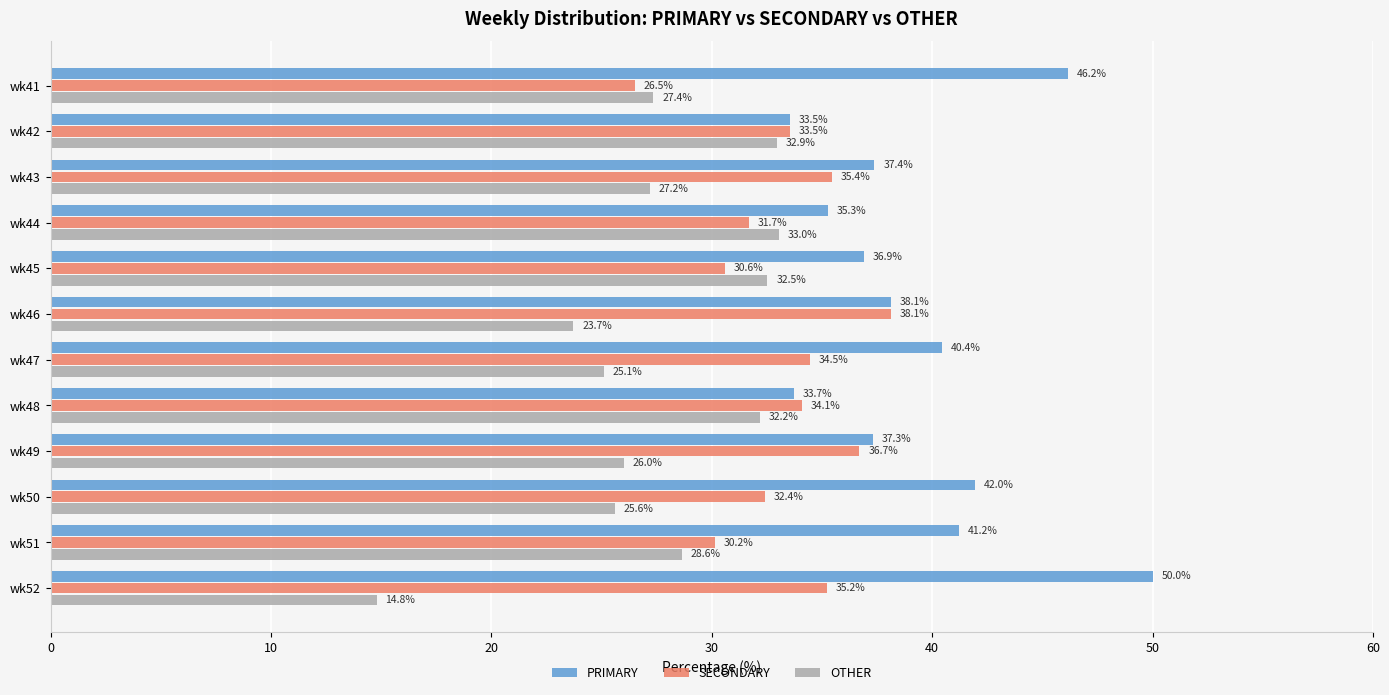

The value of OTHER at wk48 is 47.2. True or false?

False